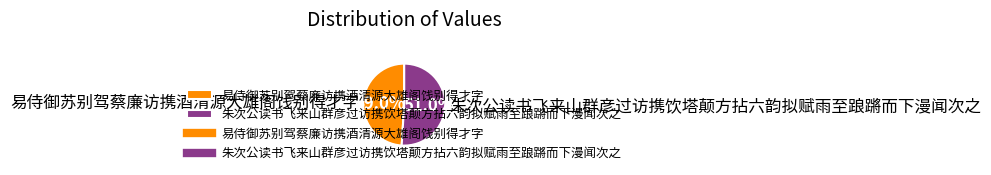

Is it true that 朱次公读书飞来山群彦过访携饮塔颠方拈六韵拟赋雨至踉蹡而下漫闻次之 is 41% of the pie?

False